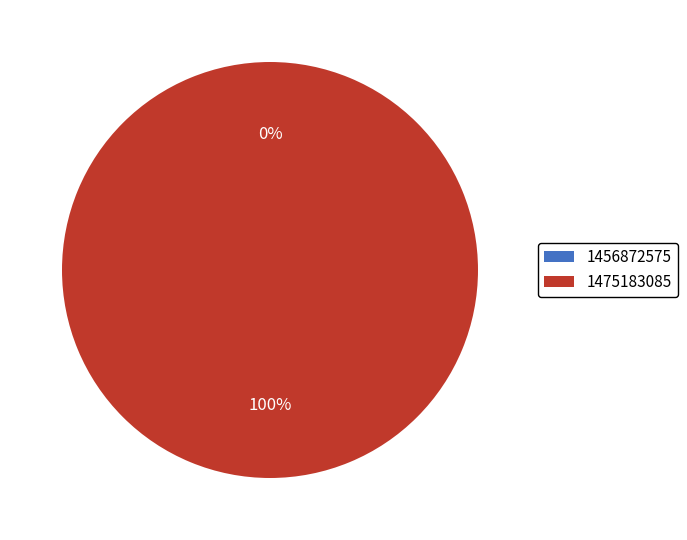

What is the change in value from 1456872575 to 1475183085?

+2